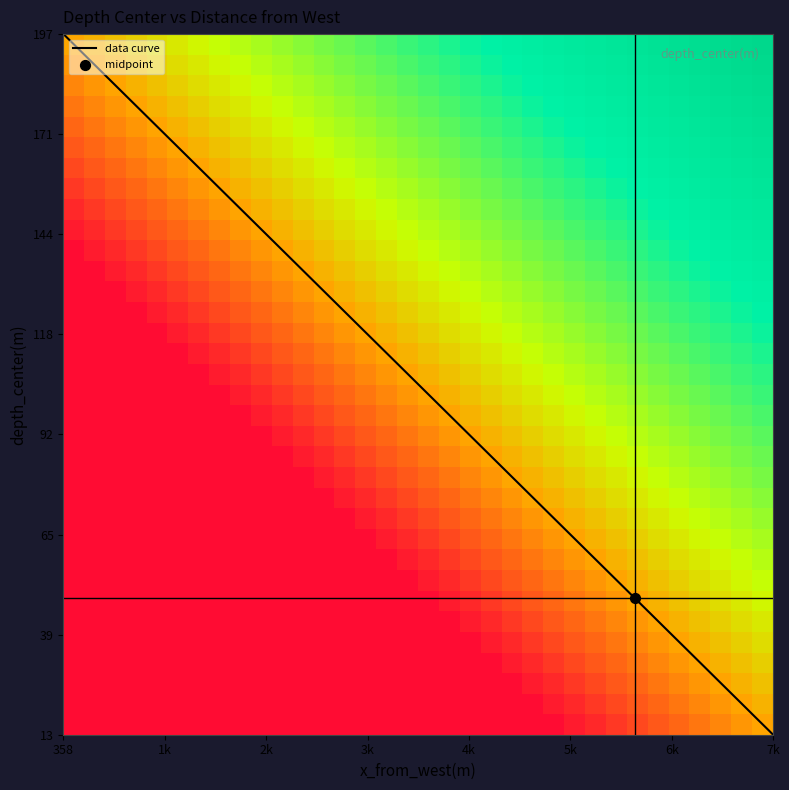

Which category has the highest value in the data curve series?

358